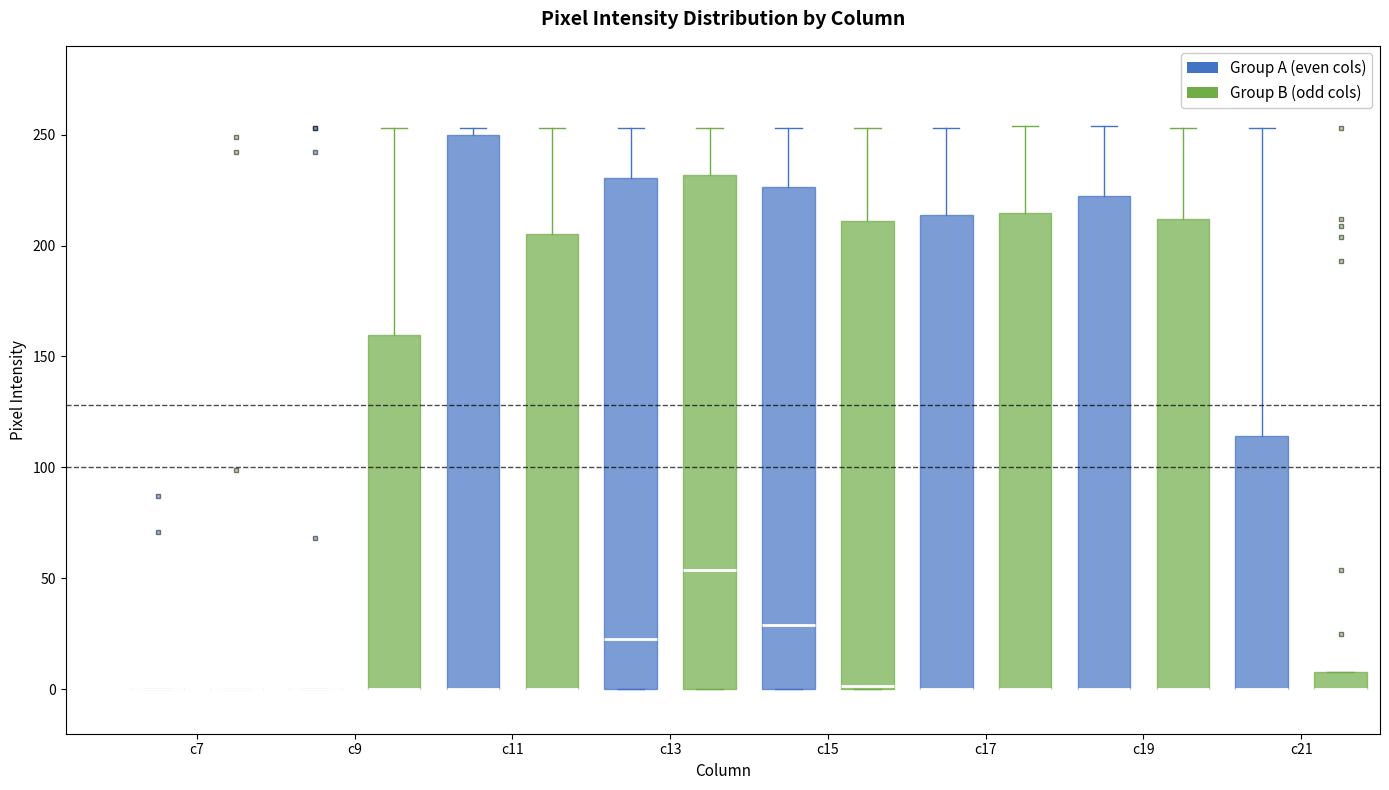

Which box is the tallest, from its lower edge to its upper edge?

c11 (Group A (even cols))